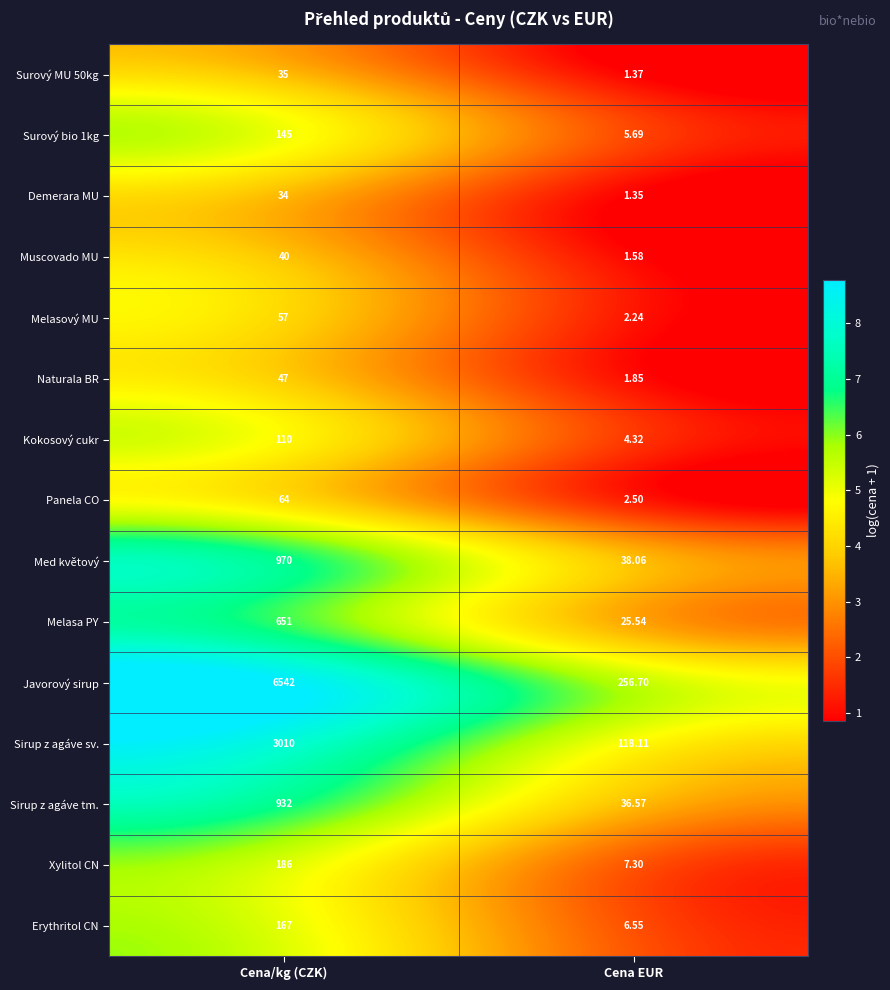

Count the number of data series in this chart.

15